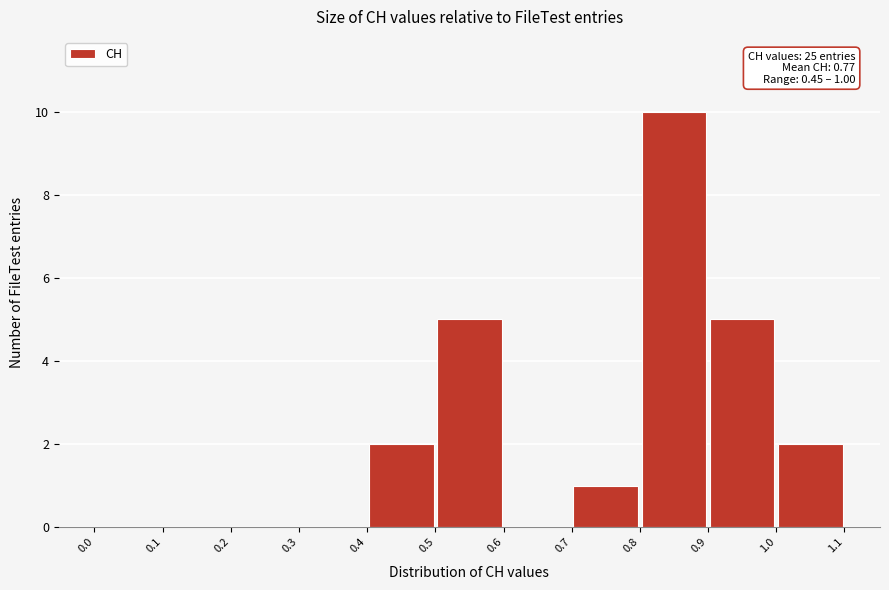

Which range on the x-axis has the tallest bar?

0.8 to 0.9